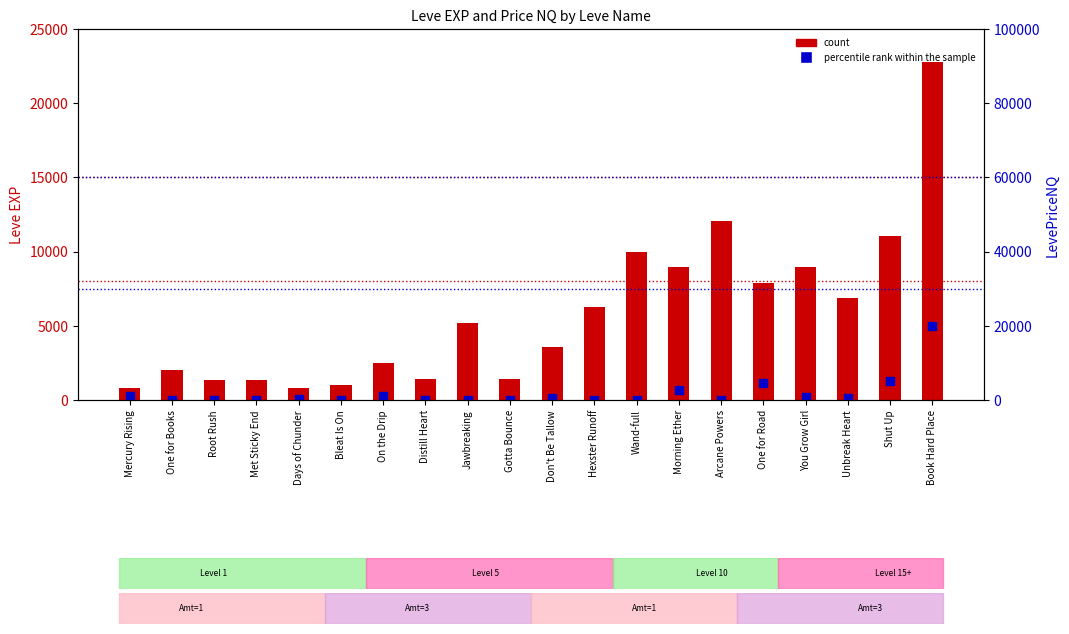

What are all the series names shown in the legend?

count, percentile rank within the sample